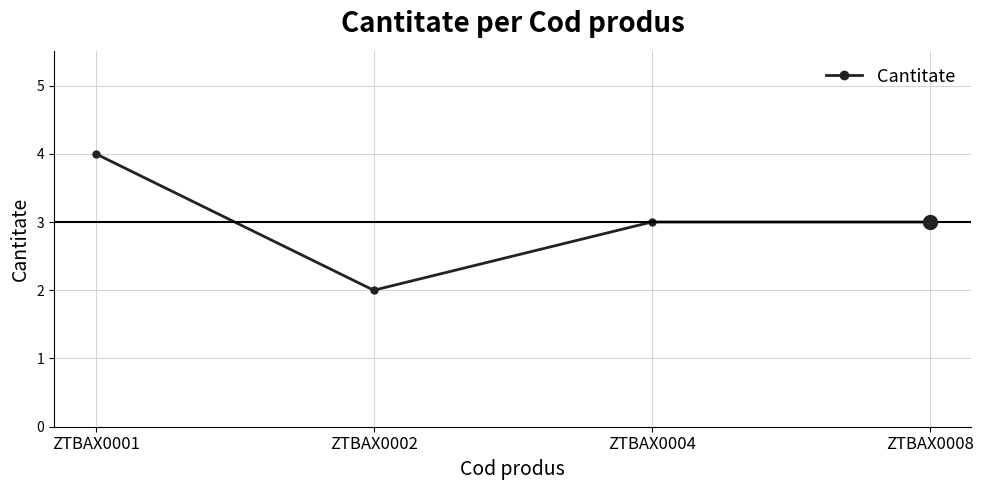

What is the sum of the values at ZTBAX0008 and ZTBAX0001?

7